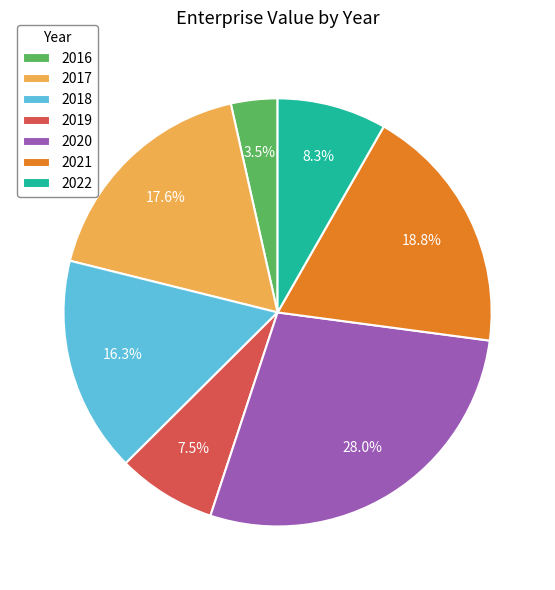

What is the ratio of the value at 2019 to the value at 2021?

0.4